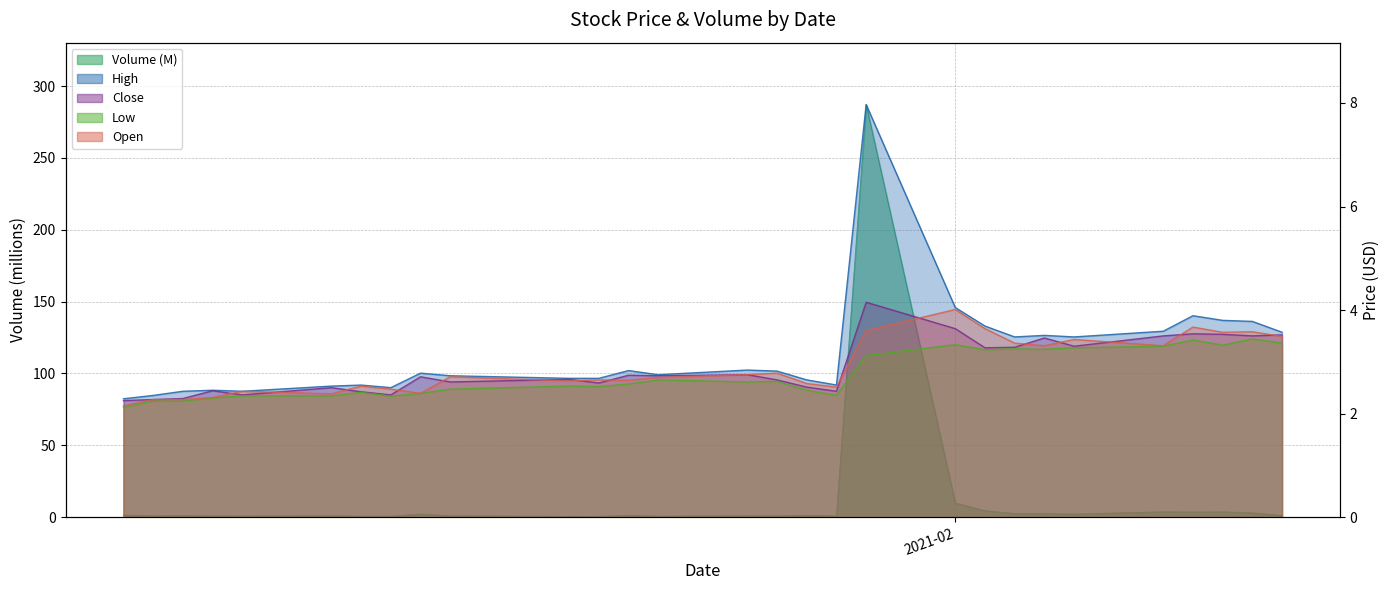

Does the chart display data point markers on the line(s)?

No